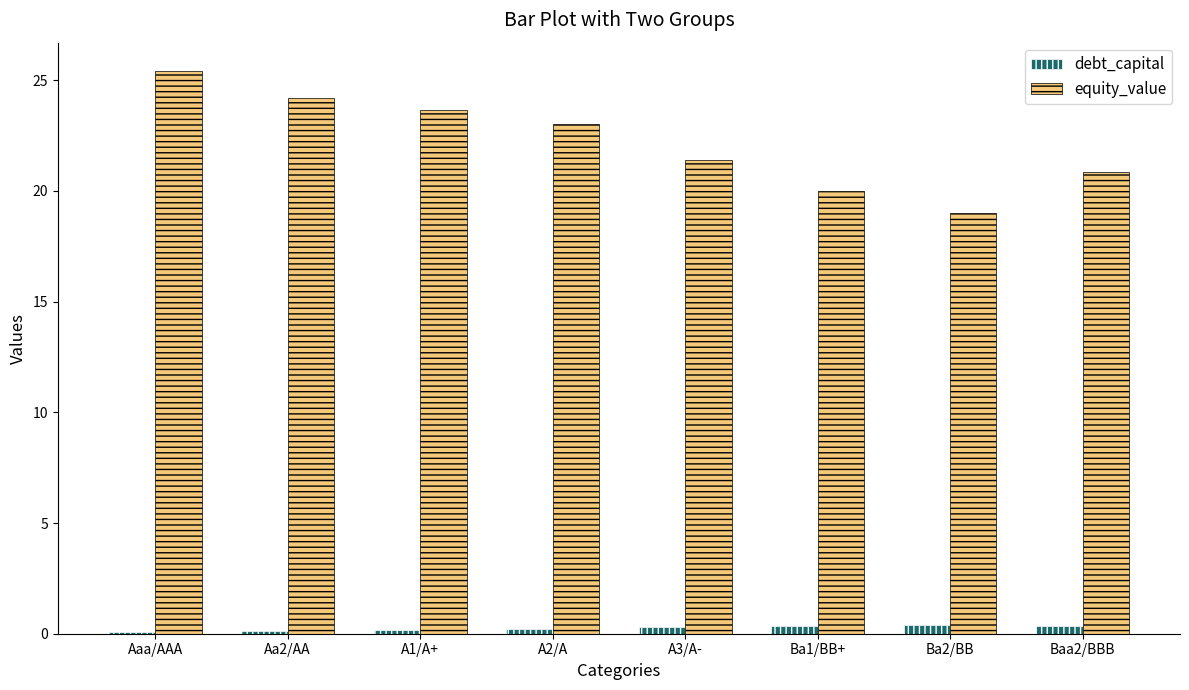

Are the bars grouped side by side (vs. stacked)?

Yes